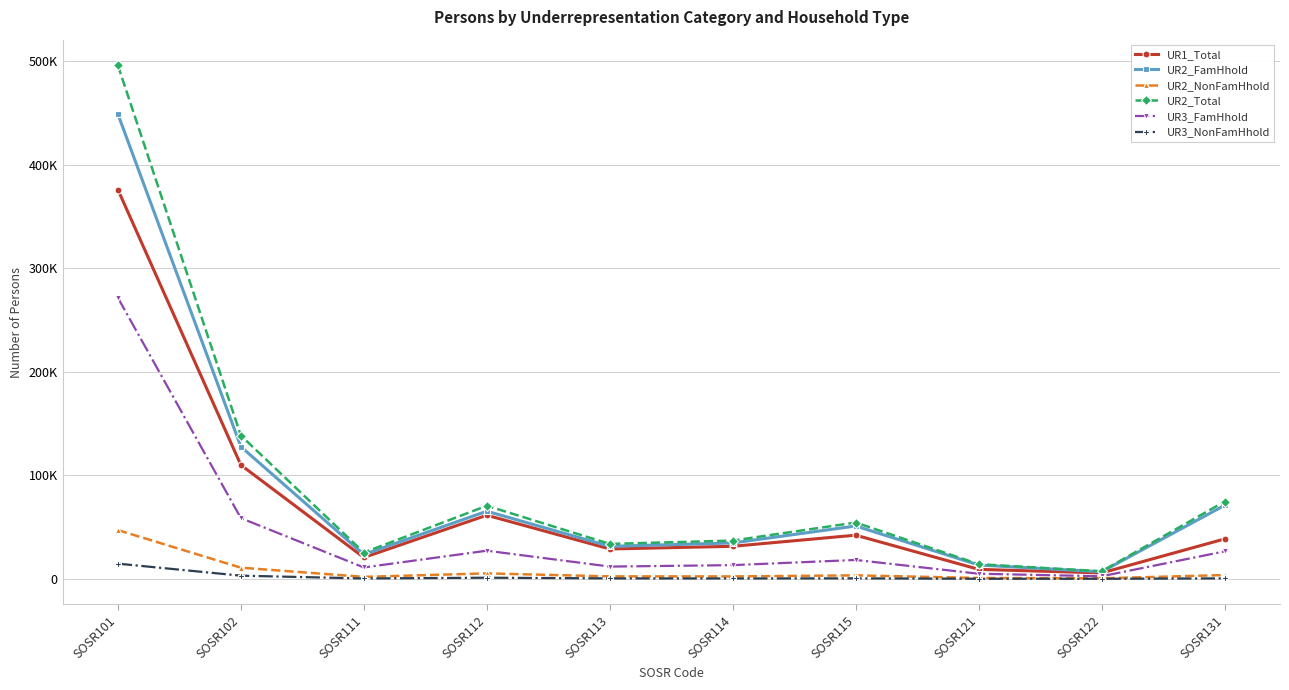

Reading left to right, extract all data points from this chart.

UR1_Total: 376008	109944	20614	61433	28817	31406	42161	9131	5697	38519
UR2_FamHhold: 448974	127642	23493	65292	31355	34636	51028	13324	6804	71007
UR2_NonFamHhold: 47046	10768	1876	5260	2342	2300	3335	804	477	3637
UR2_Total: 496023	138415	25374	70555	33695	36936	54363	14128	7280	74646
UR3_FamHhold: 271514	58645	10975	27163	11818	13221	18220	4913	2475	26508
UR3_NonFamHhold: 14655	3037	340	1072	425	349	449	81	40	435